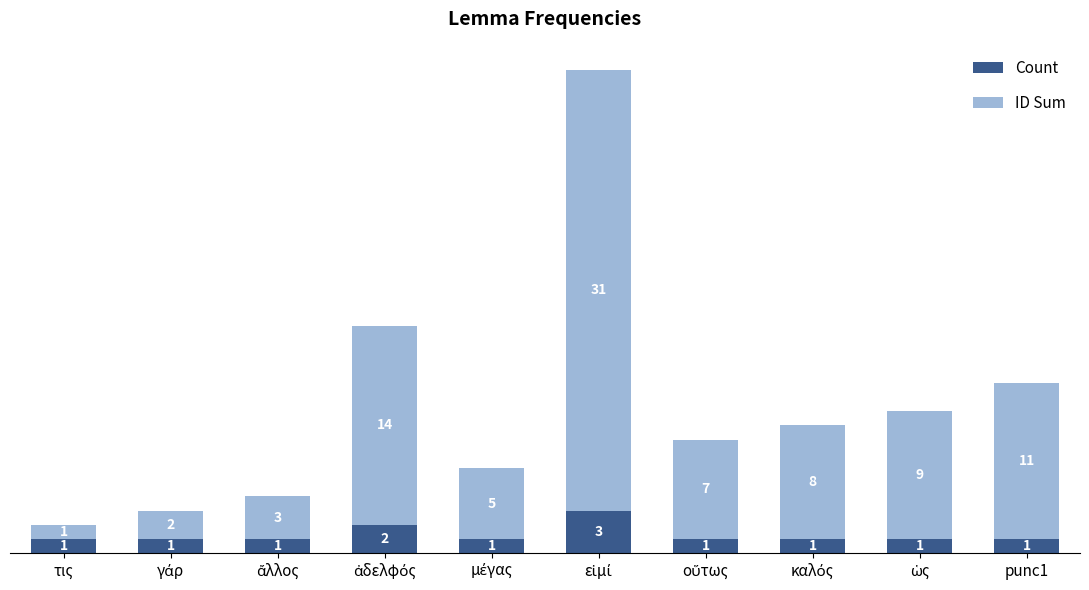

What is the maximum value for Count?

3